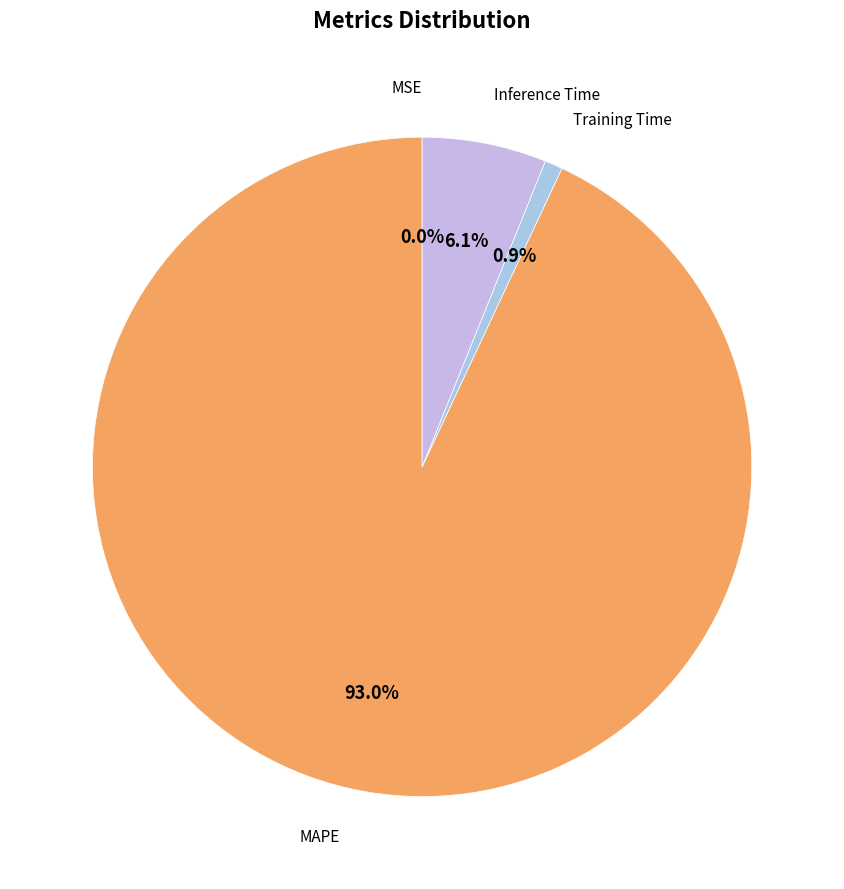

What is the largest slice in the pie chart?

MAPE